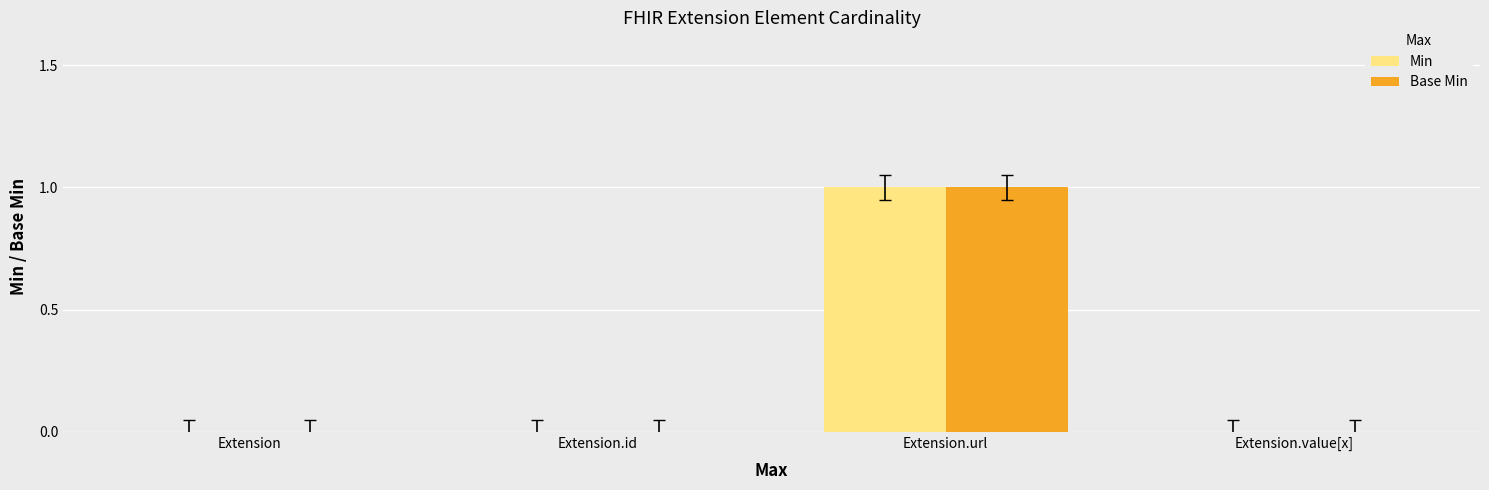

How many categories are shown in the chart?

4